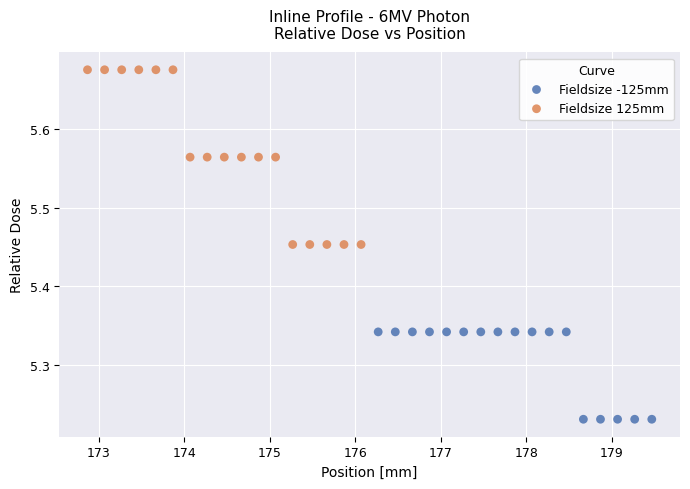

Which series contains the highest Y value?

Fieldsize 125mm